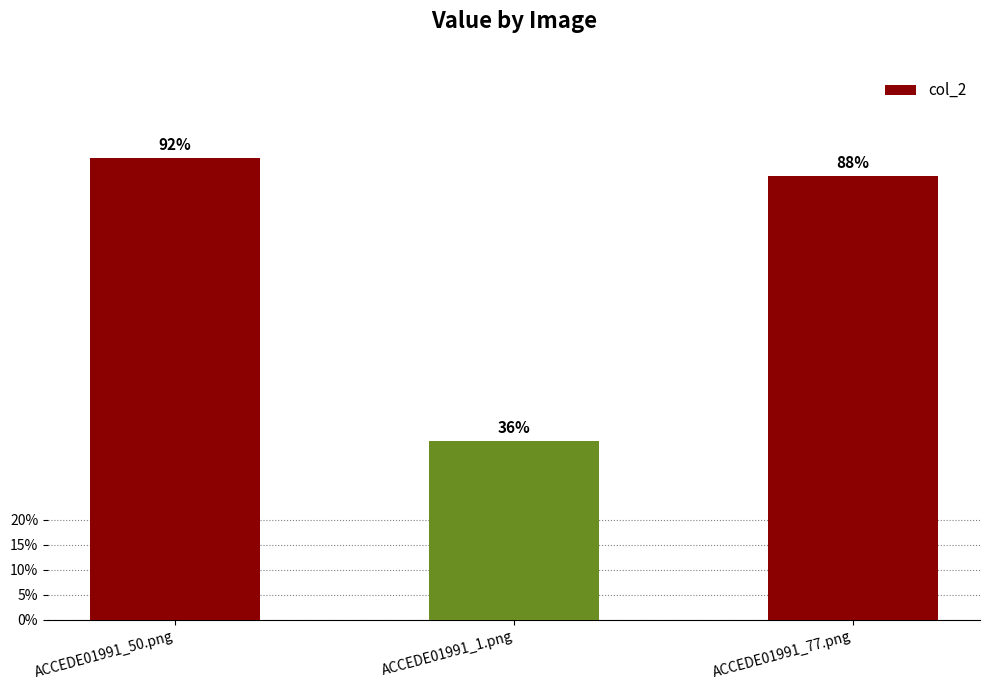

What is the sum of the values at ACCEDE01991_77.png and ACCEDE01991_1.png?

1.2